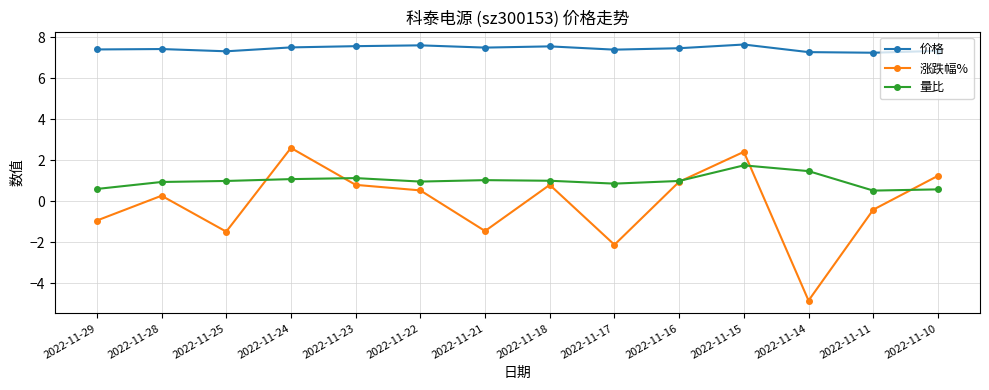

Which series has the largest range (max minus min)?

涨跌幅%